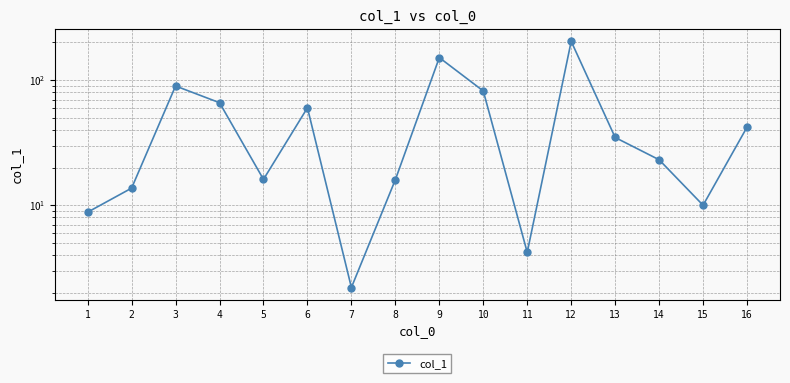

How many points are higher than both their immediate neighbors (excluding endpoints)?

4